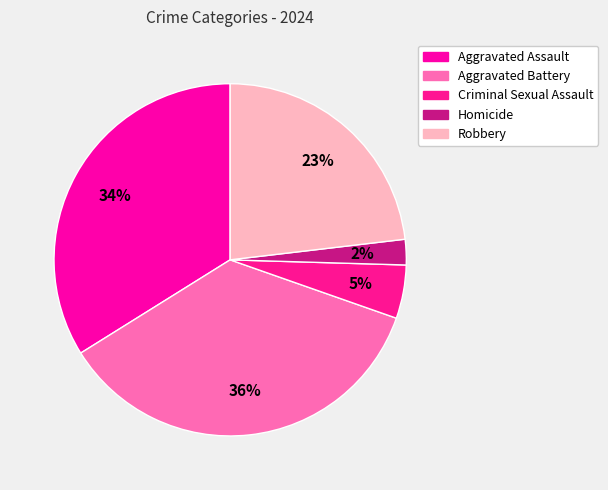

To the nearest percent, what is the difference between the Robbery and Aggravated Battery slice percentages?

13%